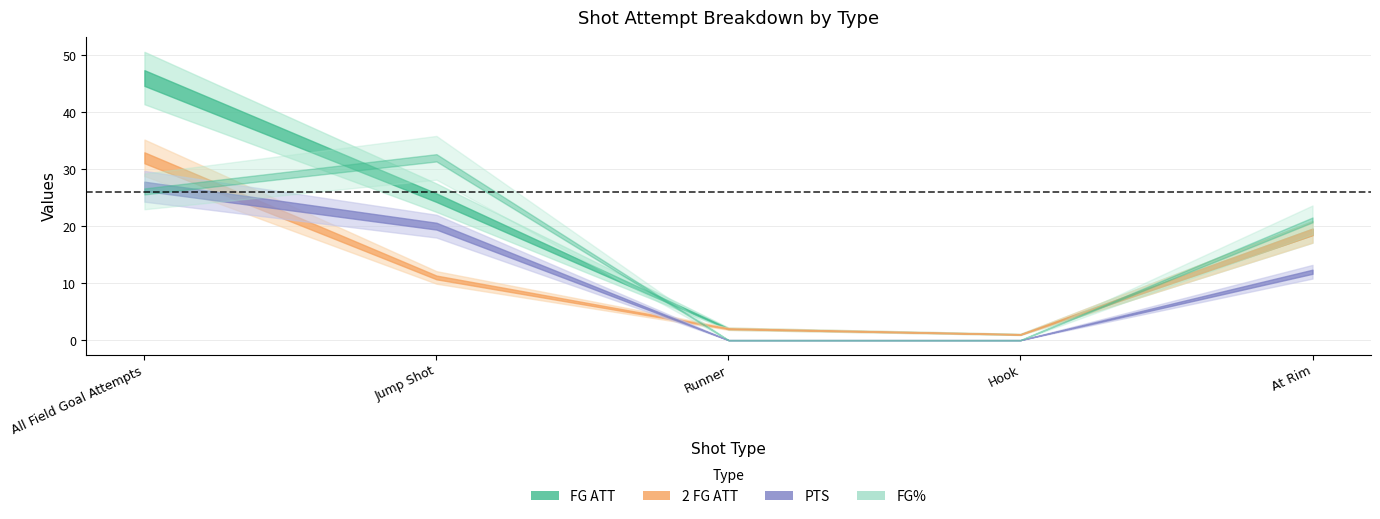

What is the difference between the maximum and minimum values in the FG ATT series?

45